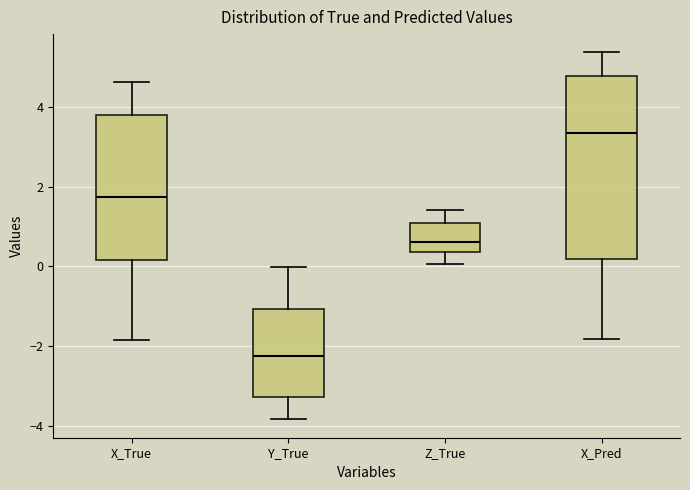

Reading left to right, read every box against the y-axis: the position of its median line, the range the box covers, and the ends of its whiskers. The values are not printed on the chart, so give them approximately, as read against the axis.

X_True: median 1.8, box 0.2 to 3.8, whiskers -1.8 to 4.6
Y_True: median -2.2, box -3.2 to -1.0, whiskers -3.8 to 0.0
Z_True: median 0.6, box 0.4 to 1.2, whiskers 0.0 to 1.4
X_Pred: median 3.4, box 0.2 to 4.8, whiskers -1.8 to 5.4